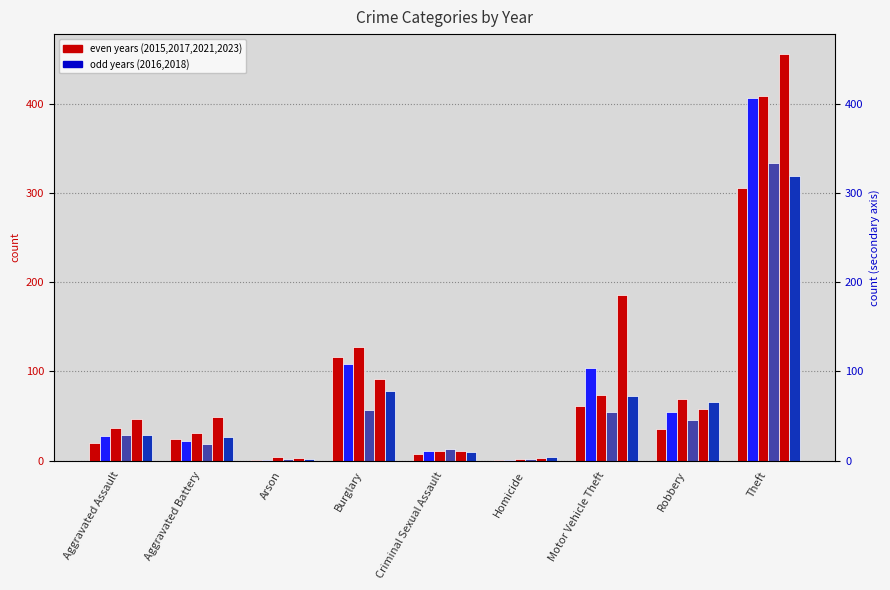

Which series has the widest spread of values?

2023